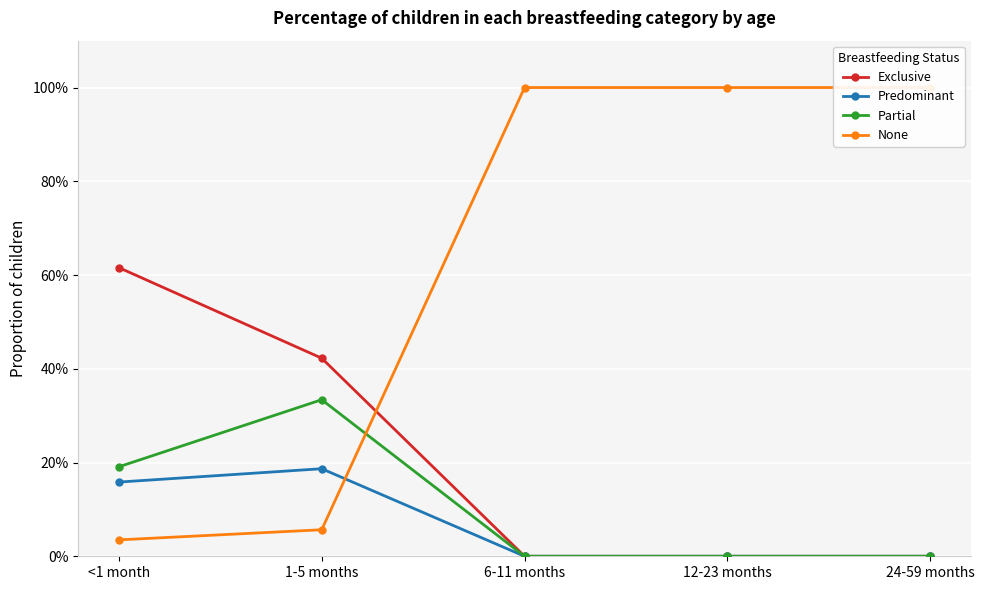

List the series in order of their peak value, lowest first.

Predominant, Partial, Exclusive, None